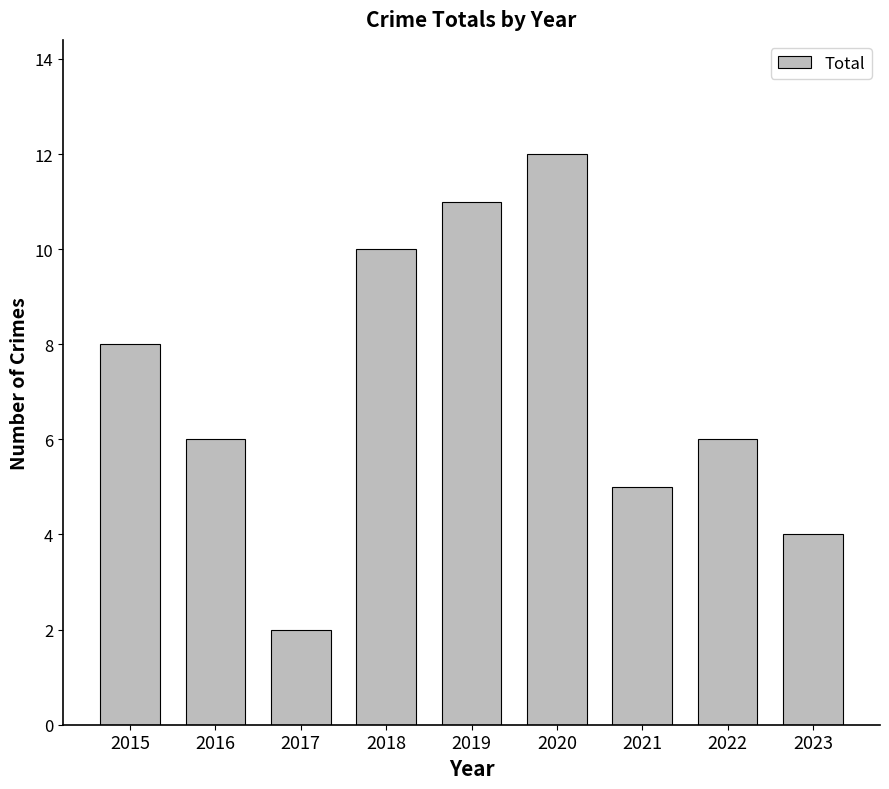

What value does the data have at 2023?

4